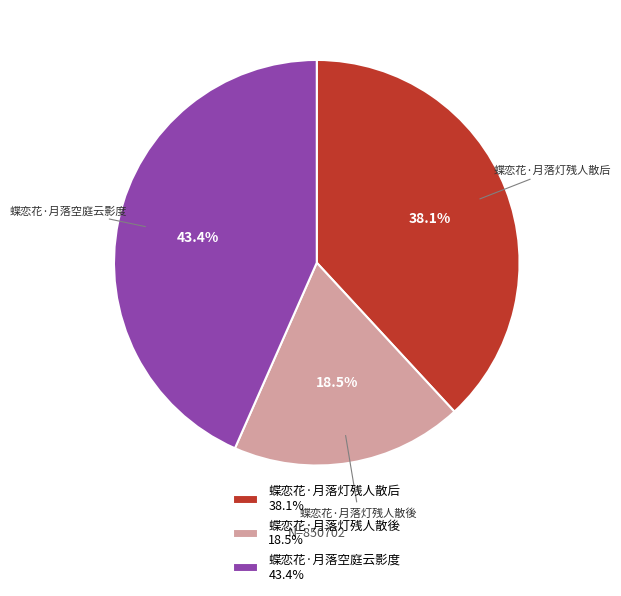

Does 蝶恋花·月落空庭云影度 account for over 50% of the chart?

No